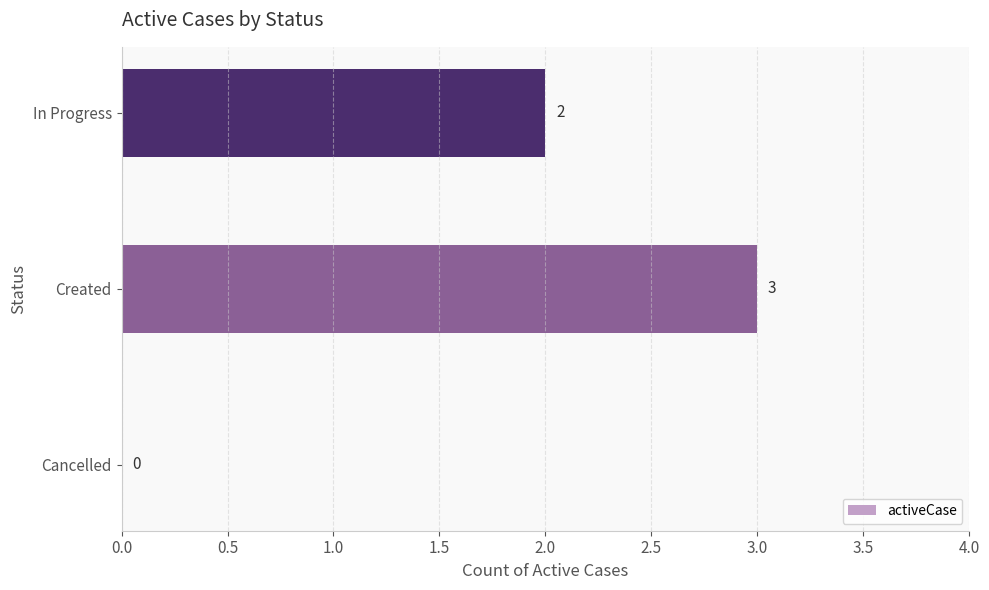

The chart shows a value of 3 at Created. True or false?

True